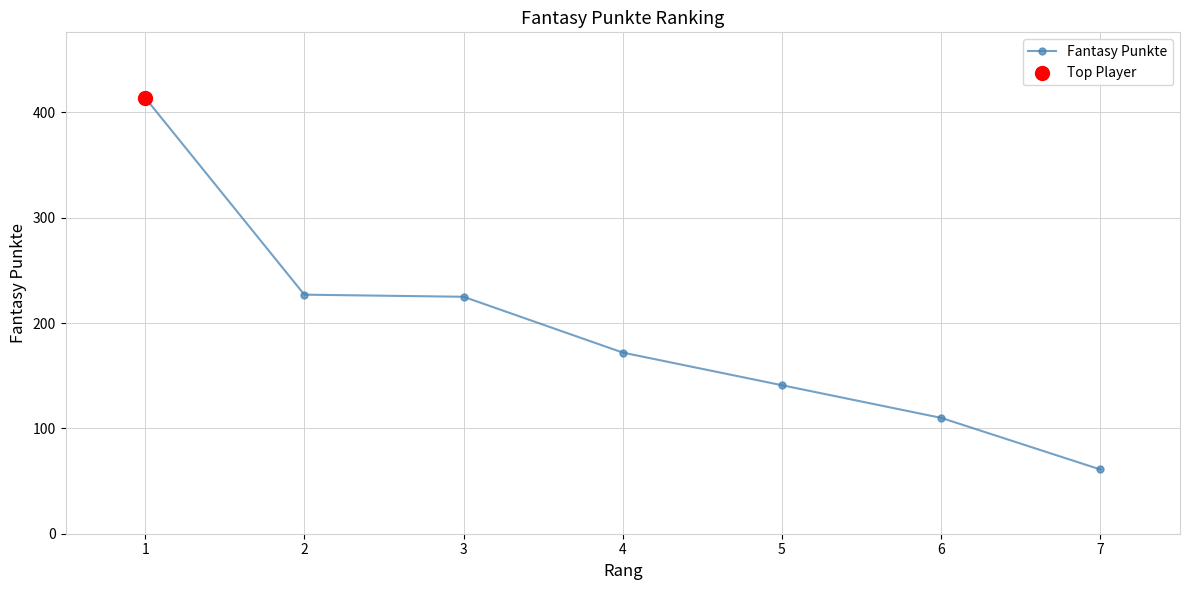

Which has a higher value, 1 or 4?

1